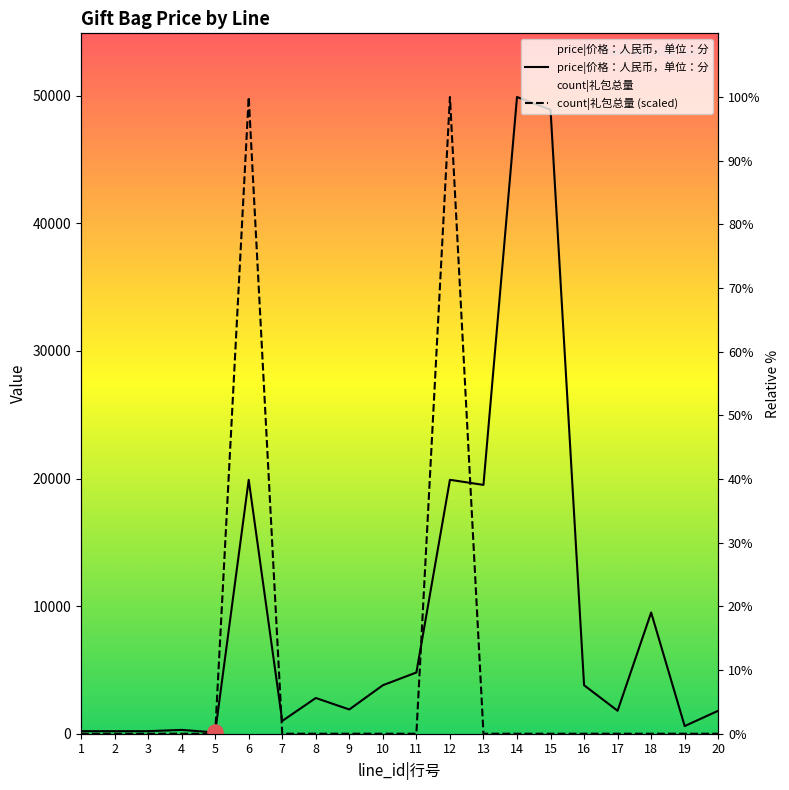

Which series reaches the minimum Y coordinate?

count|礼包总量 (scaled)